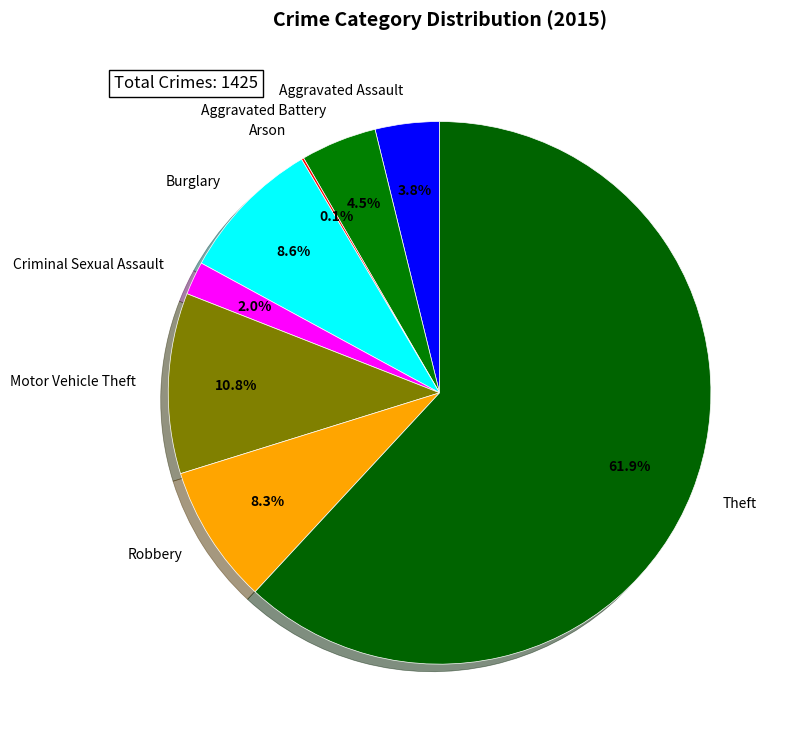

Combined, do Motor Vehicle Theft and Criminal Sexual Assault account for over 50%?

No